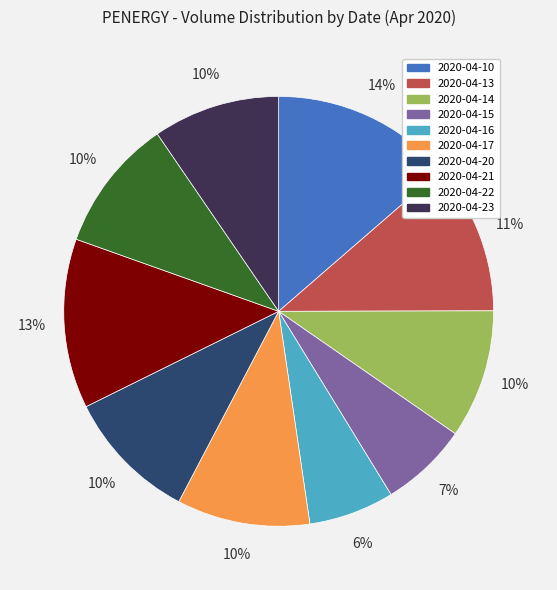

Is it true that 2020-04-15 is 12% of the pie?

False